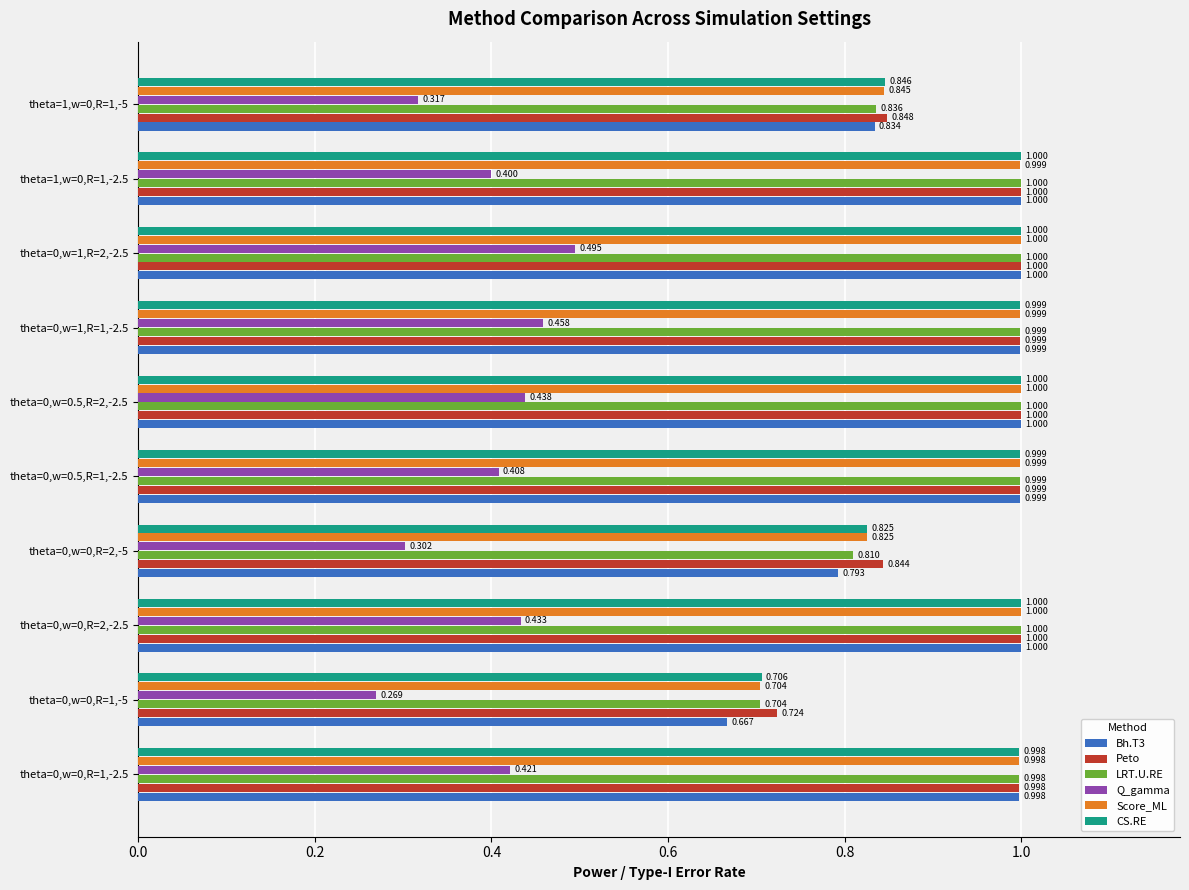

Which series has the largest total across all categories?

Peto